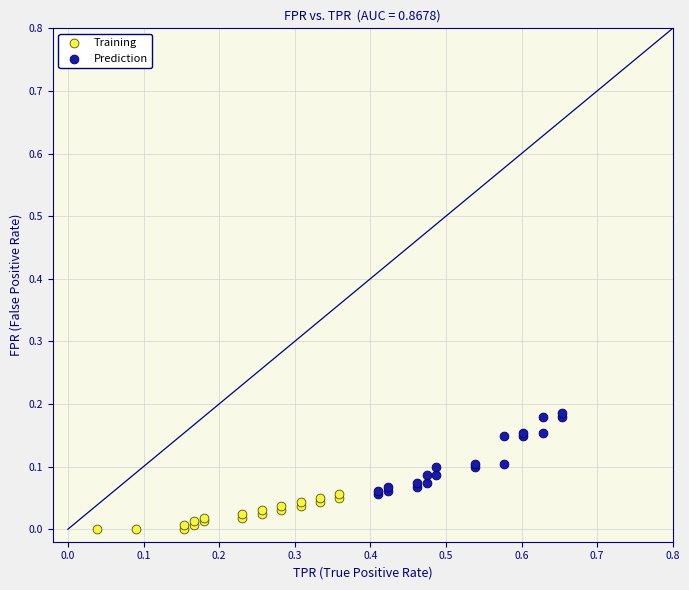

Which series contains the lowest Y value?

Training